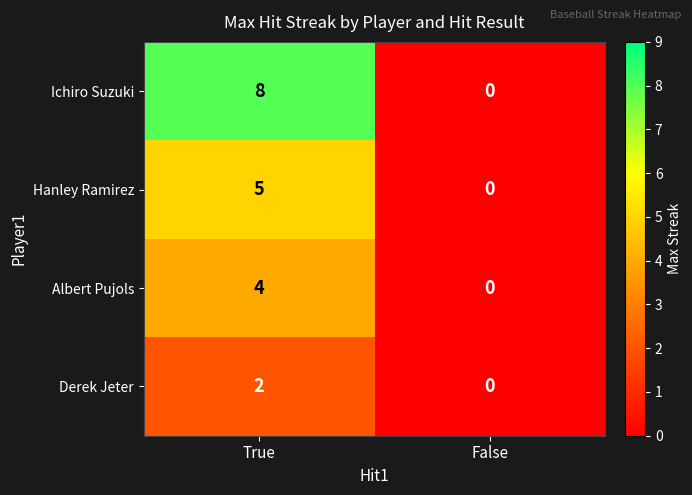

What is the maximum value shown in the chart?

8